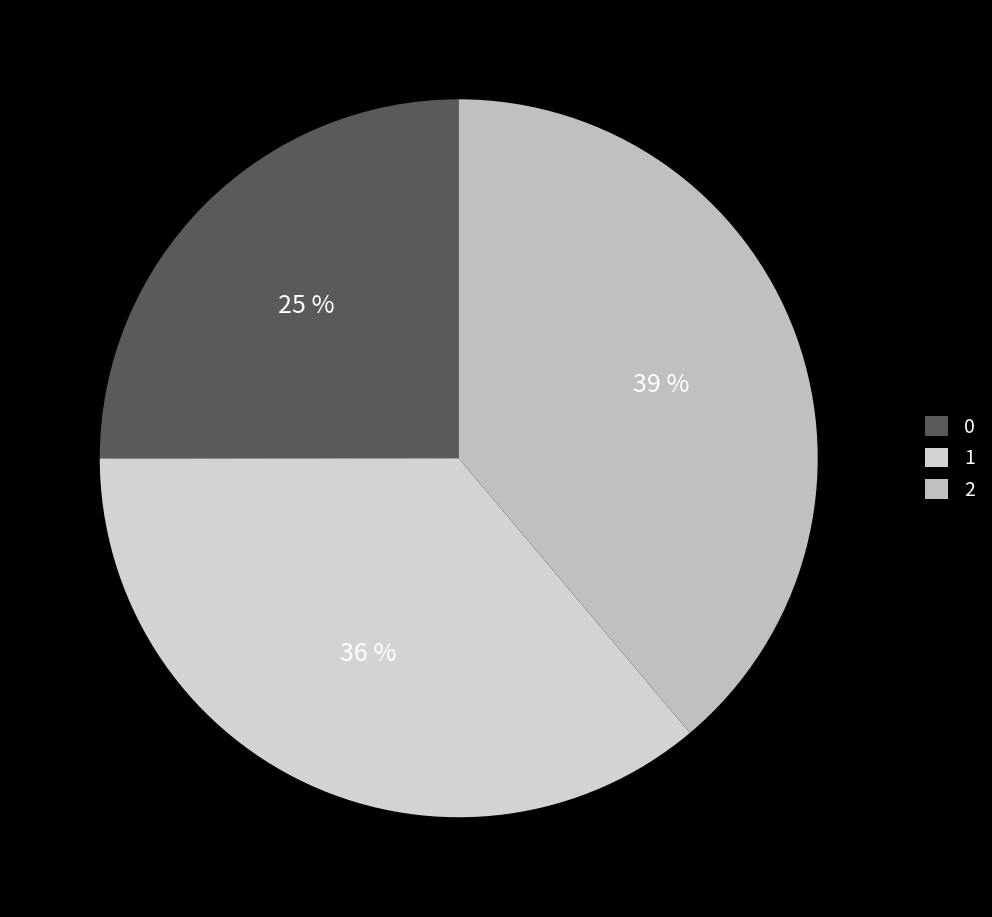

Which slice is the largest?

2